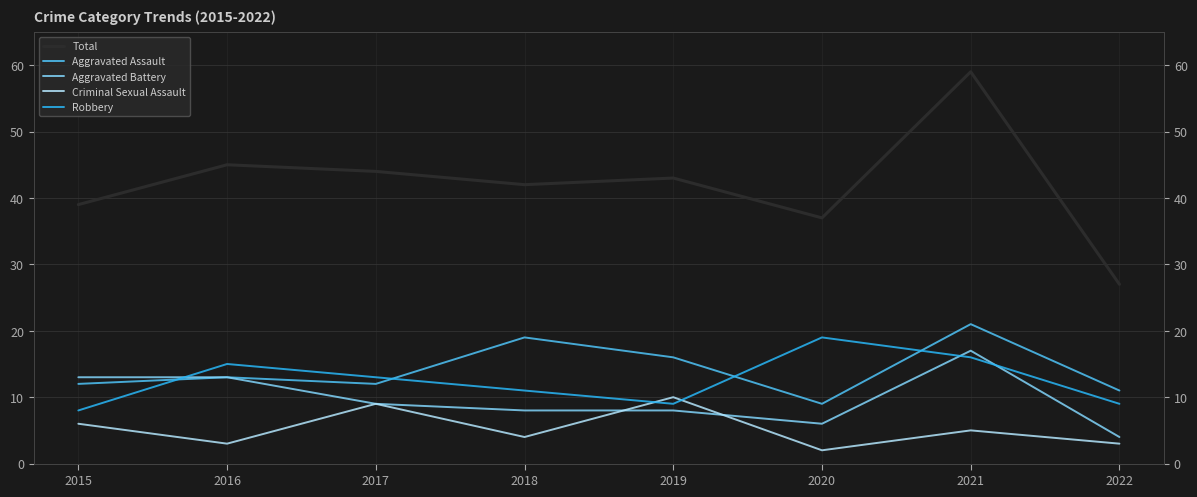

What is the sum of all Total values?

336